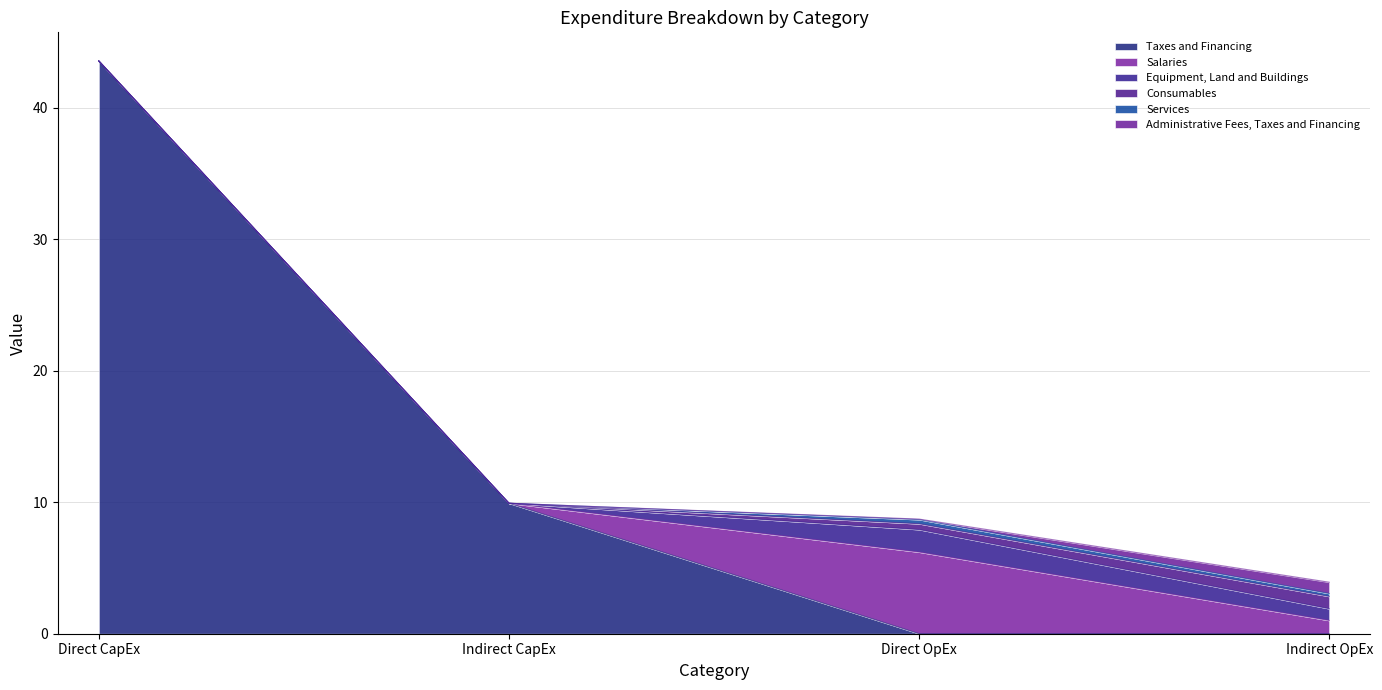

At which label does Taxes and Financing reach its minimum?

Direct OpEx